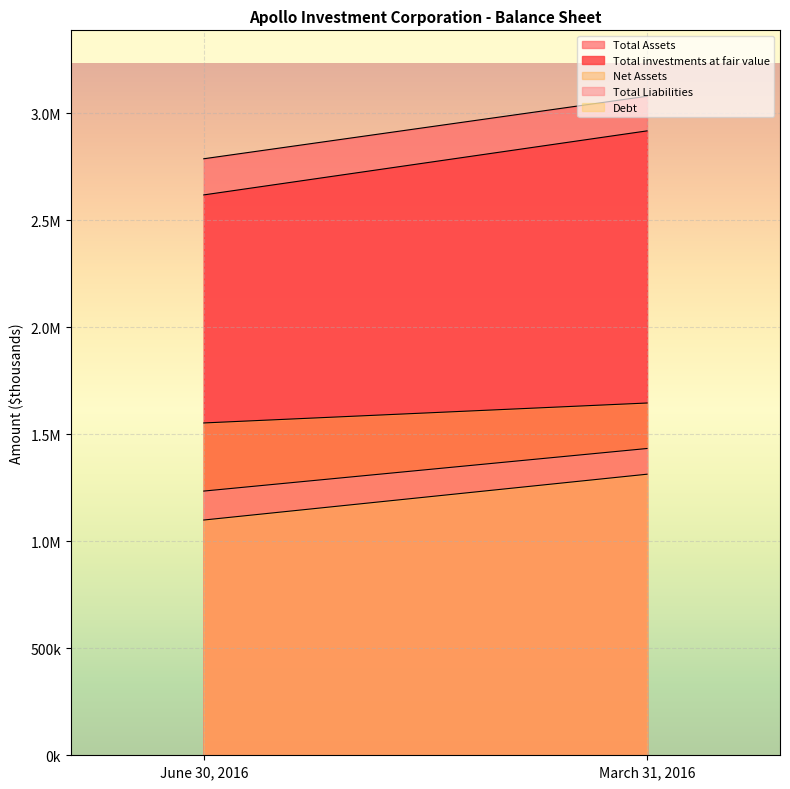

At which label is Total Liabilities closest to 1333622?

June 30, 2016